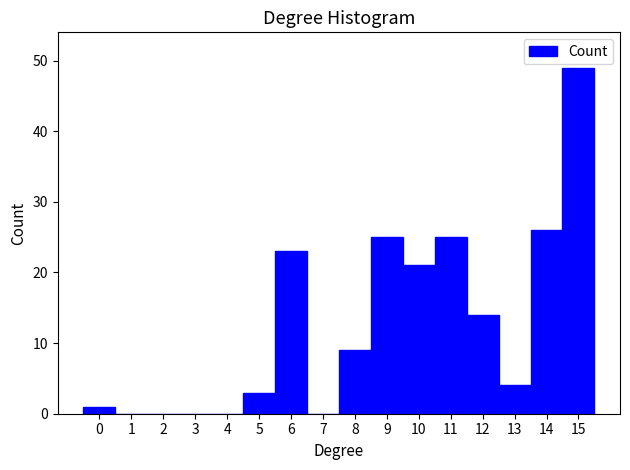

How tall is the bar that spans 12.5 to 13.5 on the x-axis? The values are not printed on the chart, so give them approximately, as read against the axis.

4